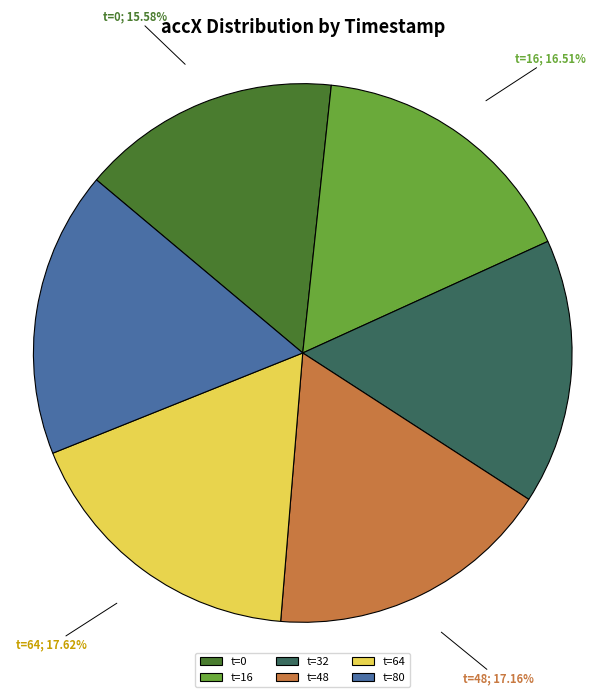

Does t=32 represent more than half of the total?

No